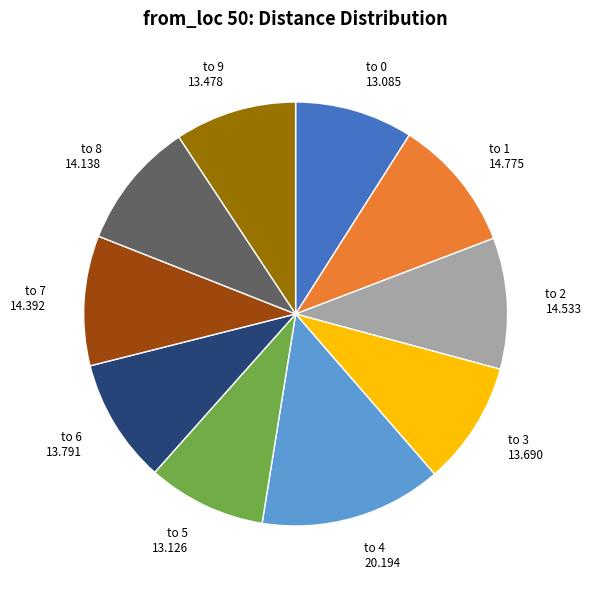

What is the largest slice in the pie chart?

20.194